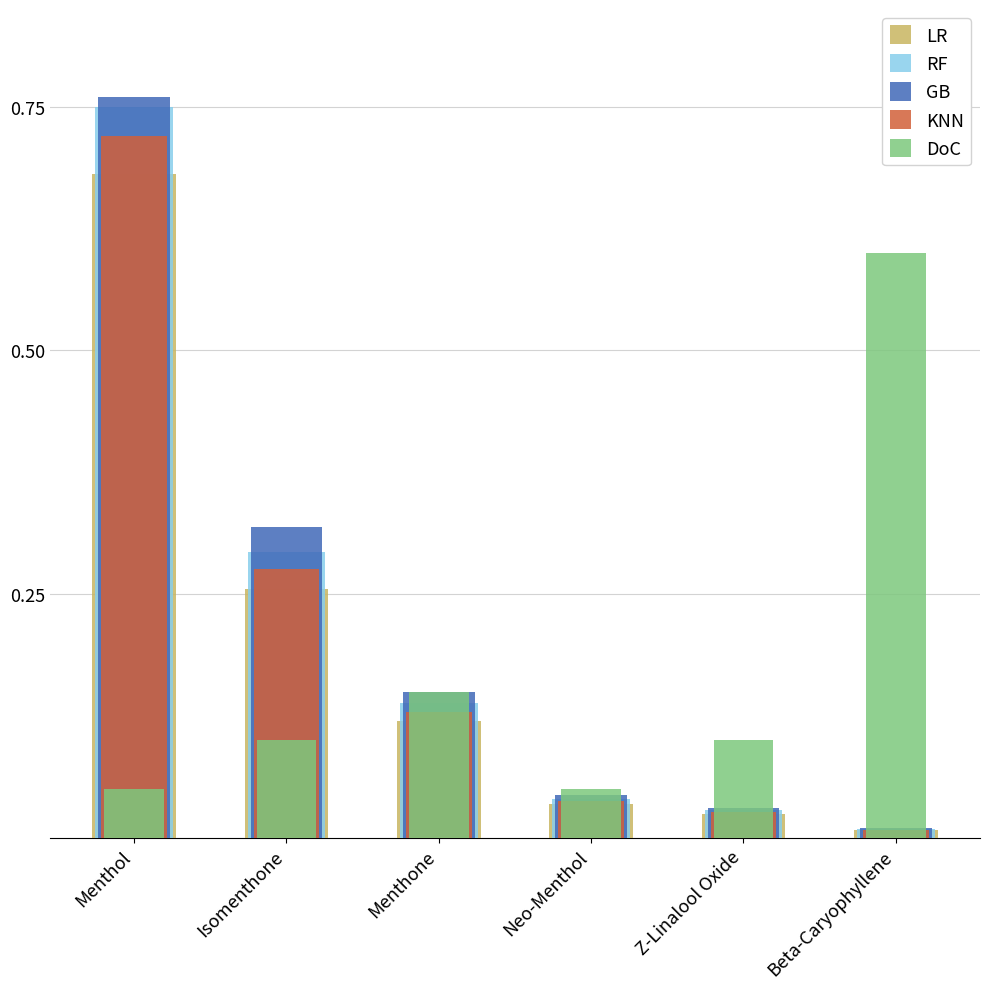

What is the difference between the maximum and minimum values in the LR series?

0.7